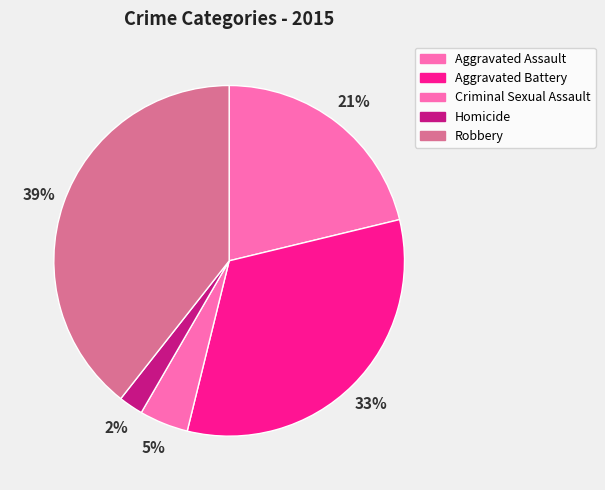

Does Robbery represent more than half of the total?

No